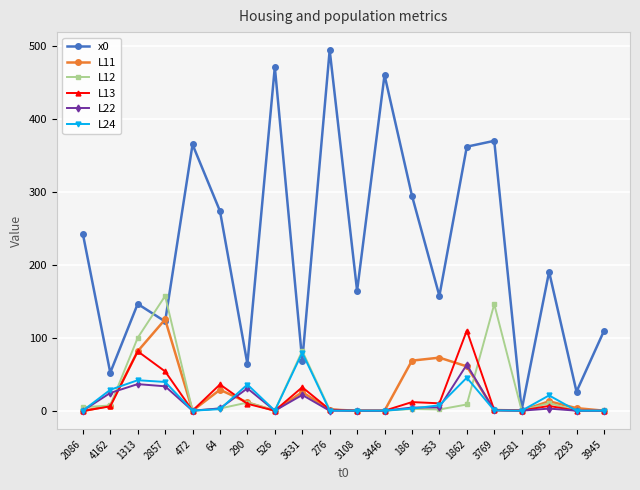

What position from the right is 2857?

17